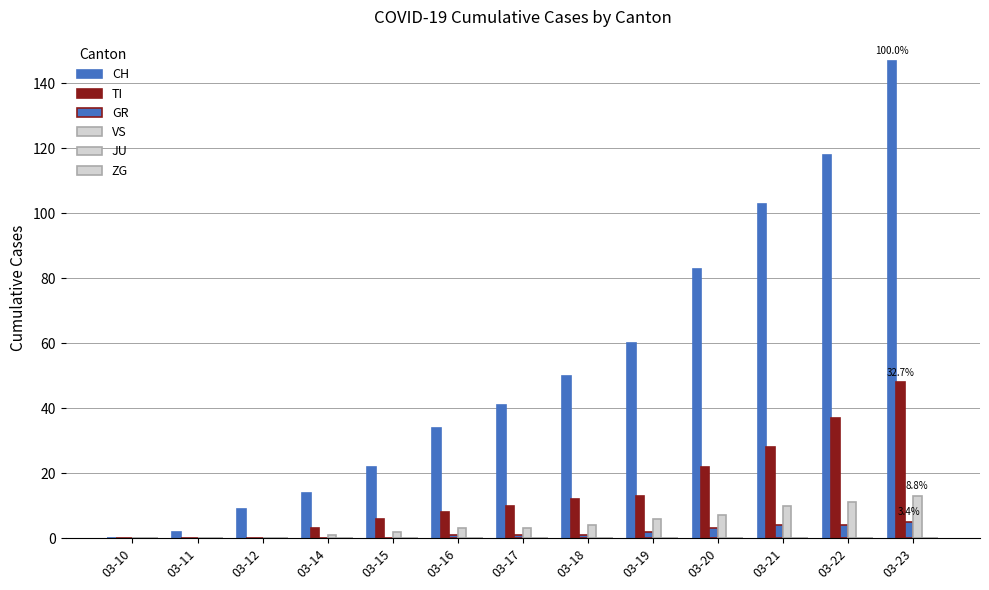

How many groups of bars are there?

13